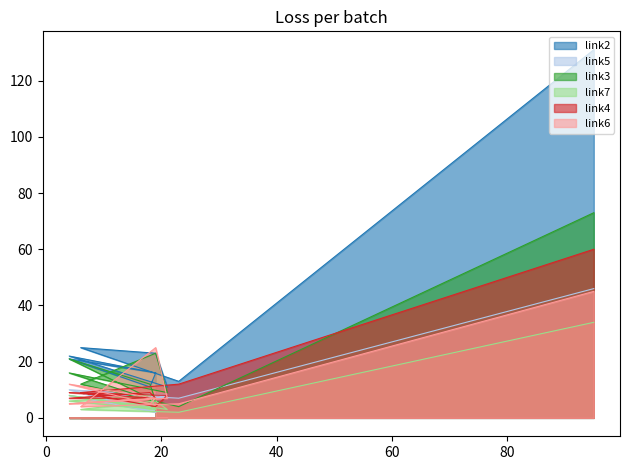

What is the difference between the second highest and second lowest values in the link4 series?

5